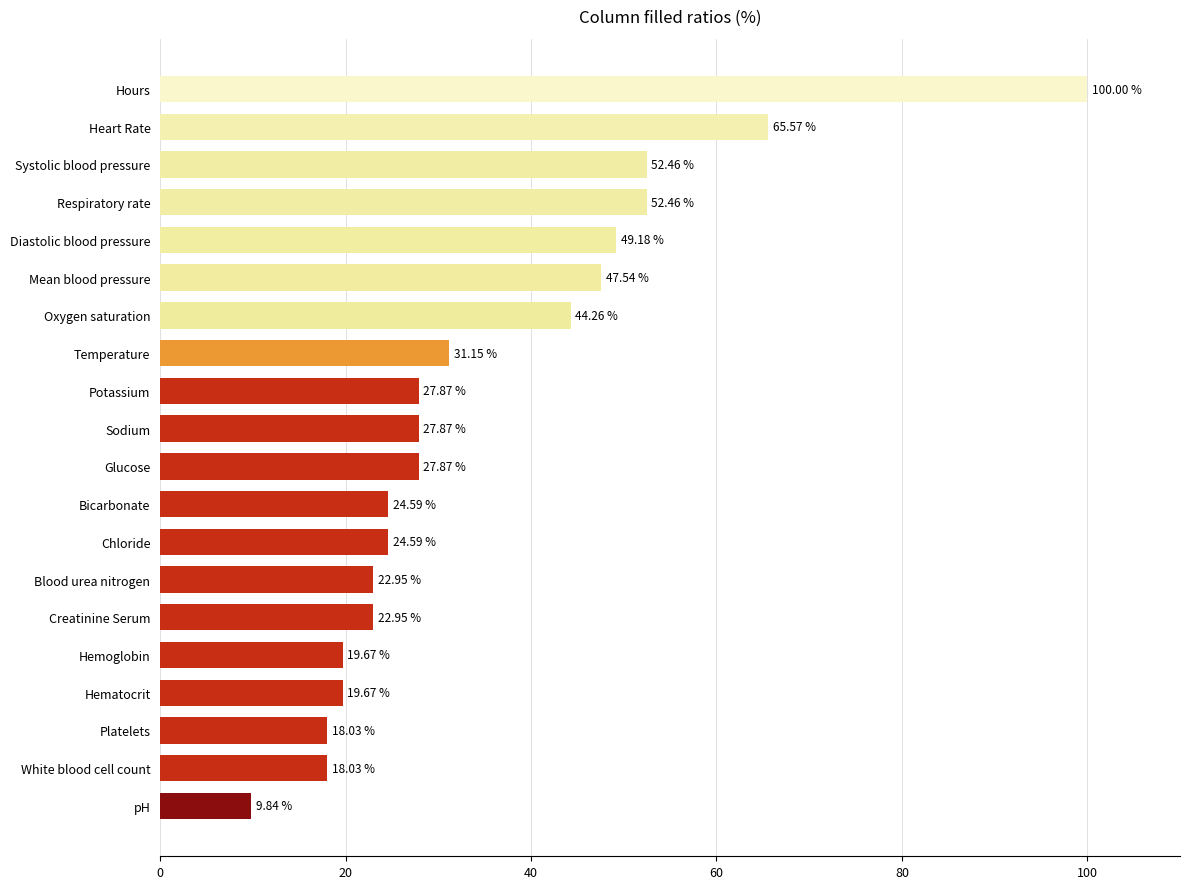

How many bars are there in total?

20